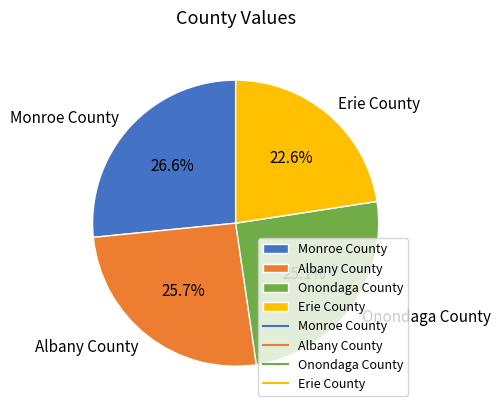

What percentage do Monroe County and Albany County together represent?

52.3%